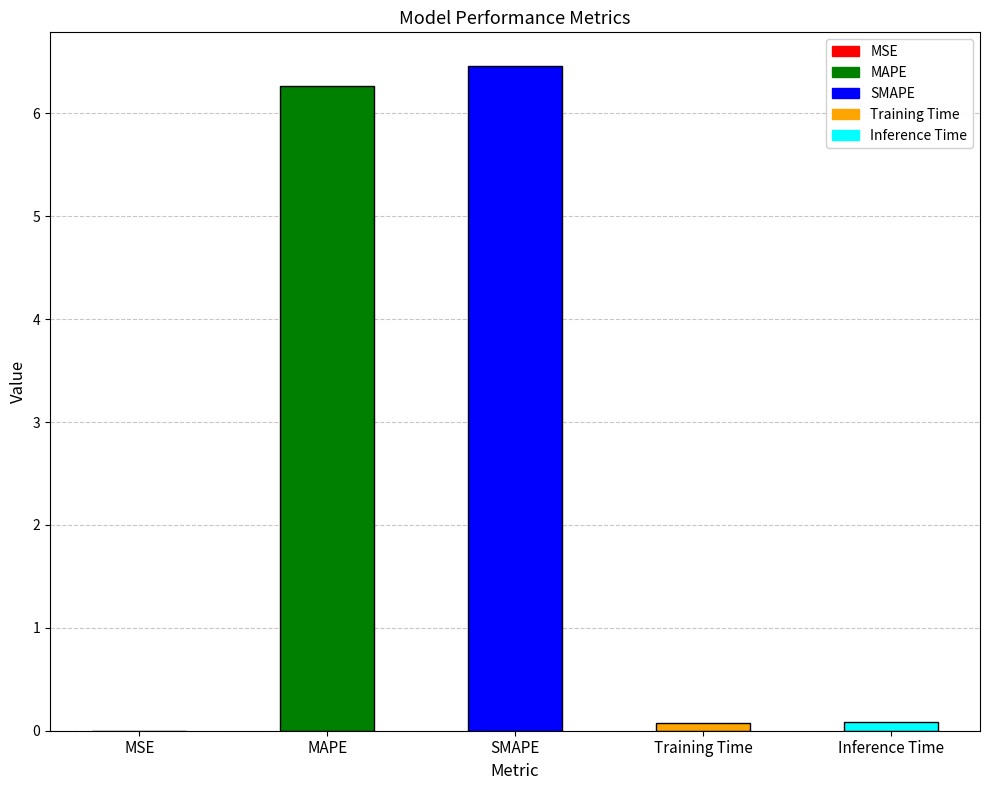

At which category does the chart reach its peak across all series?

SMAPE